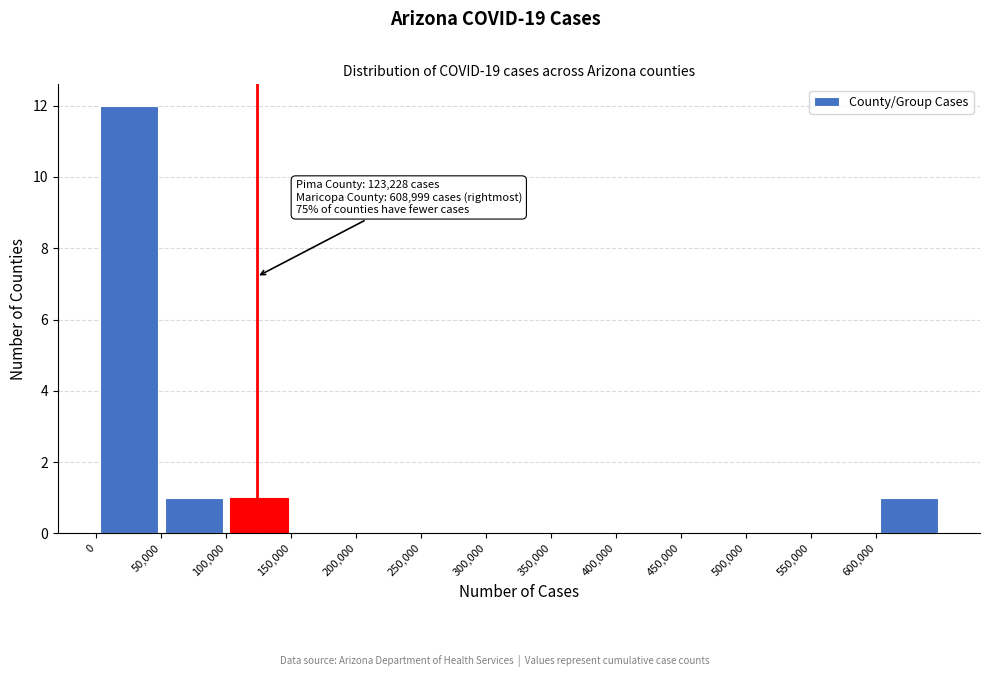

Which range on the x-axis has the tallest bar?

0 to 50000